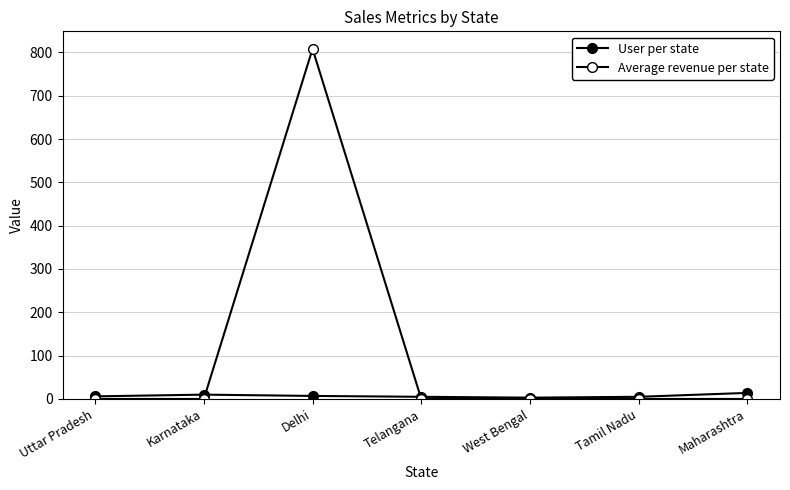

How many values in the Average revenue per state series exceed 0?

1